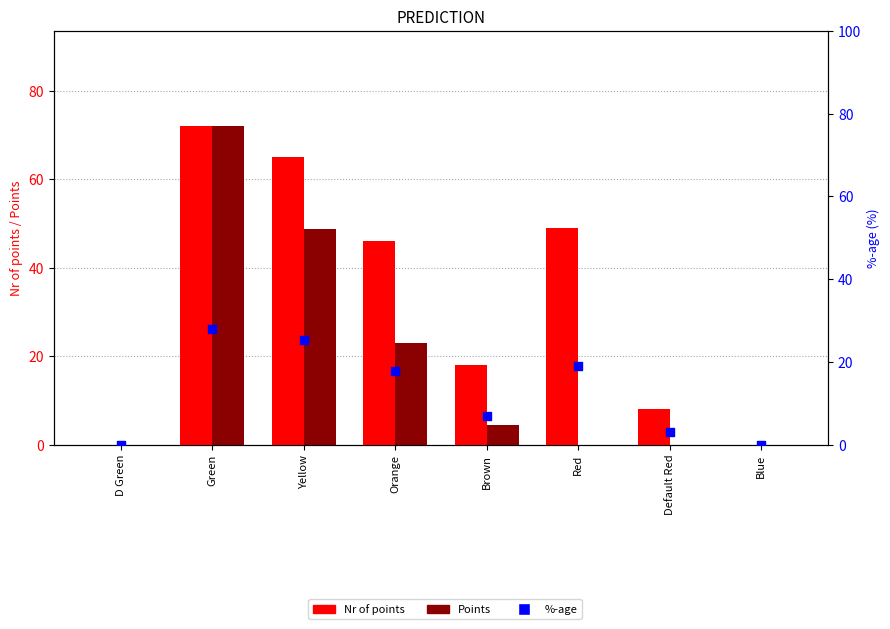

Which series has the largest total across all categories?

Nr of points